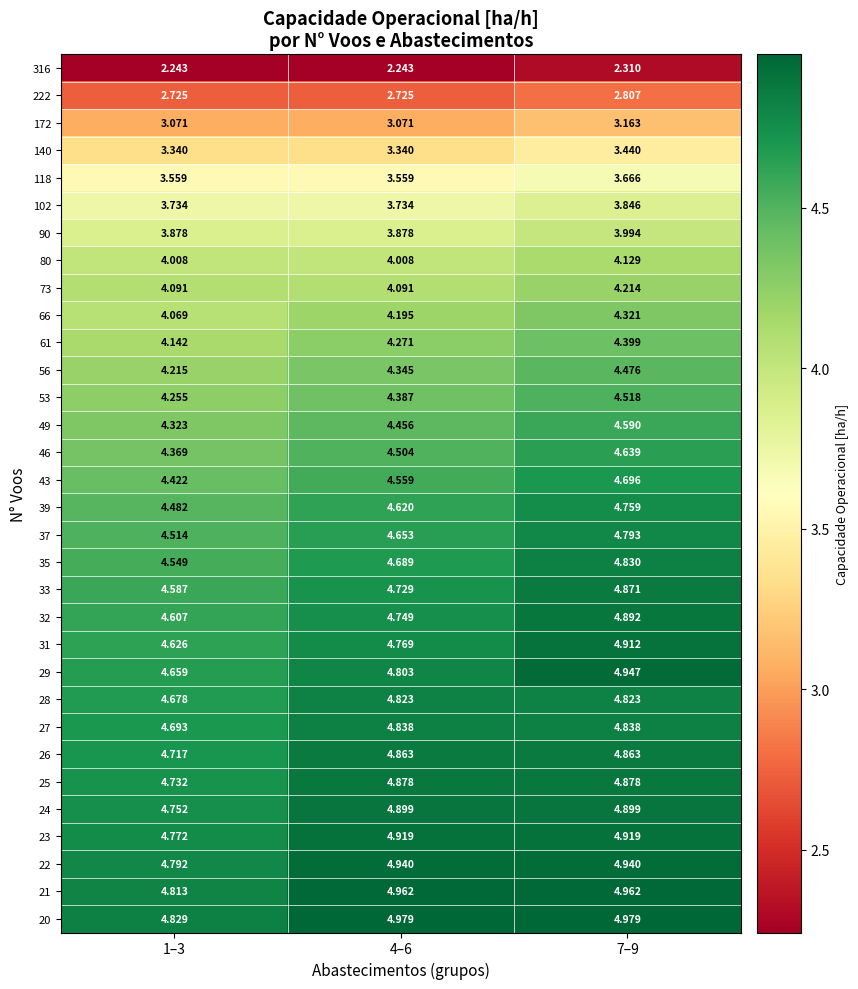

Is the value of 23 at 4–6 greater than the value of 61 at 1–3?

Yes